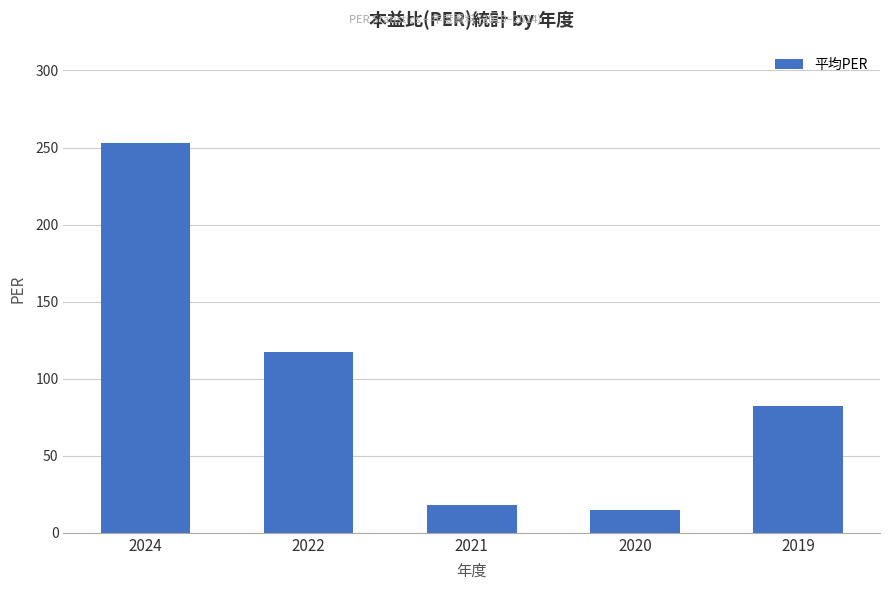

Reading left to right, what are all the values shown in this chart?

253.0	117.0	18.3	14.8	82.4